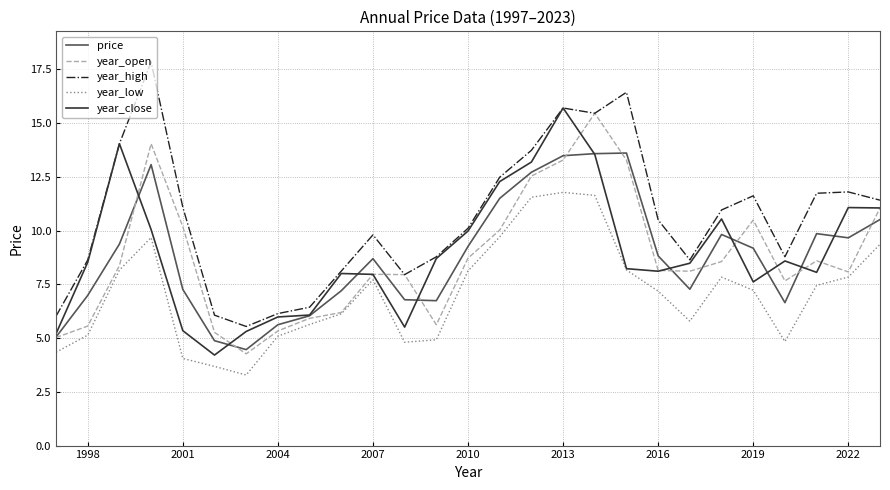

True or false: year_high has more than 2 interior local peaks.

True